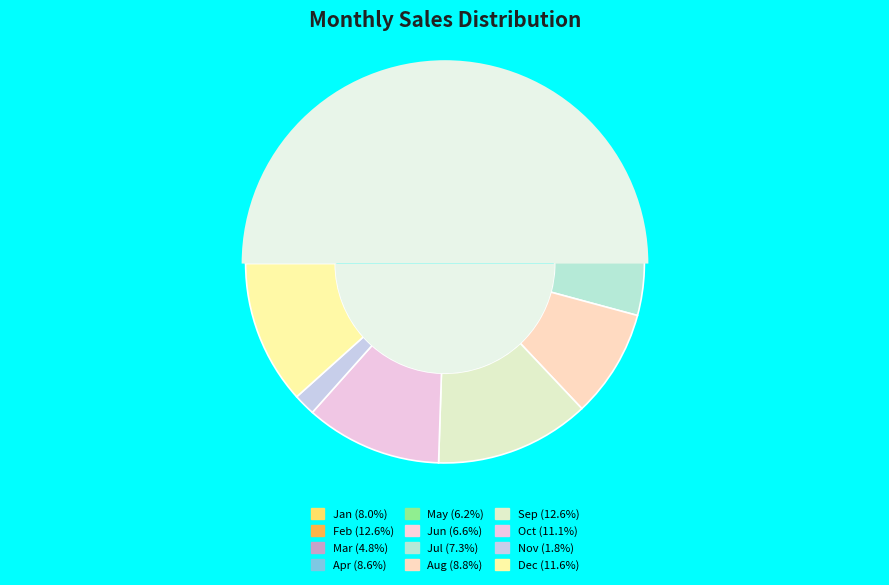

Is it true that Apr is 9% of the pie?

True